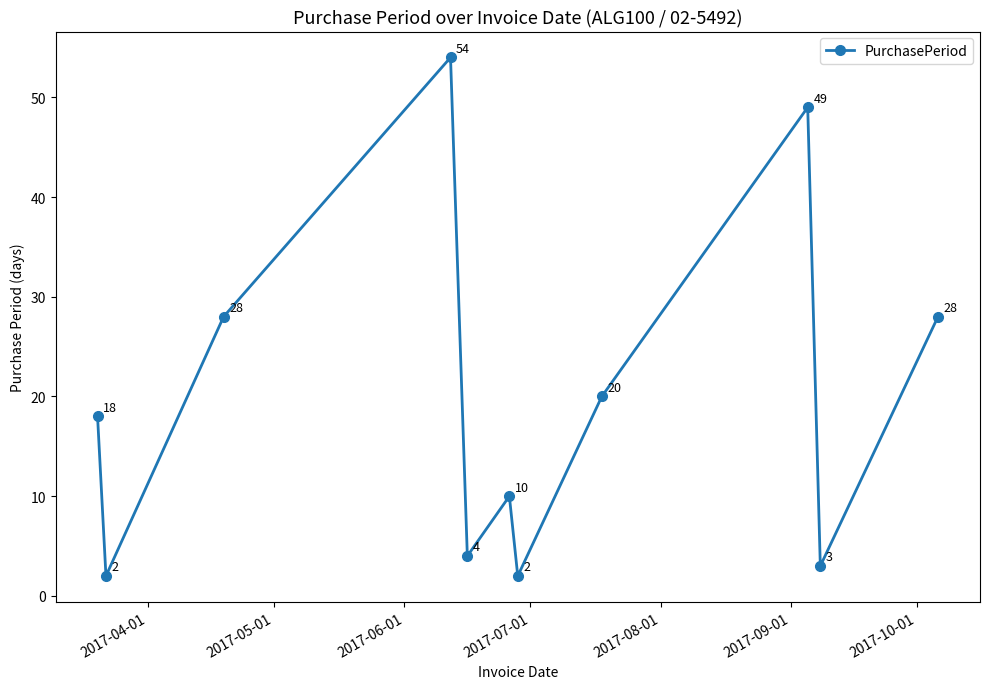

What is the greatest value displayed?

54